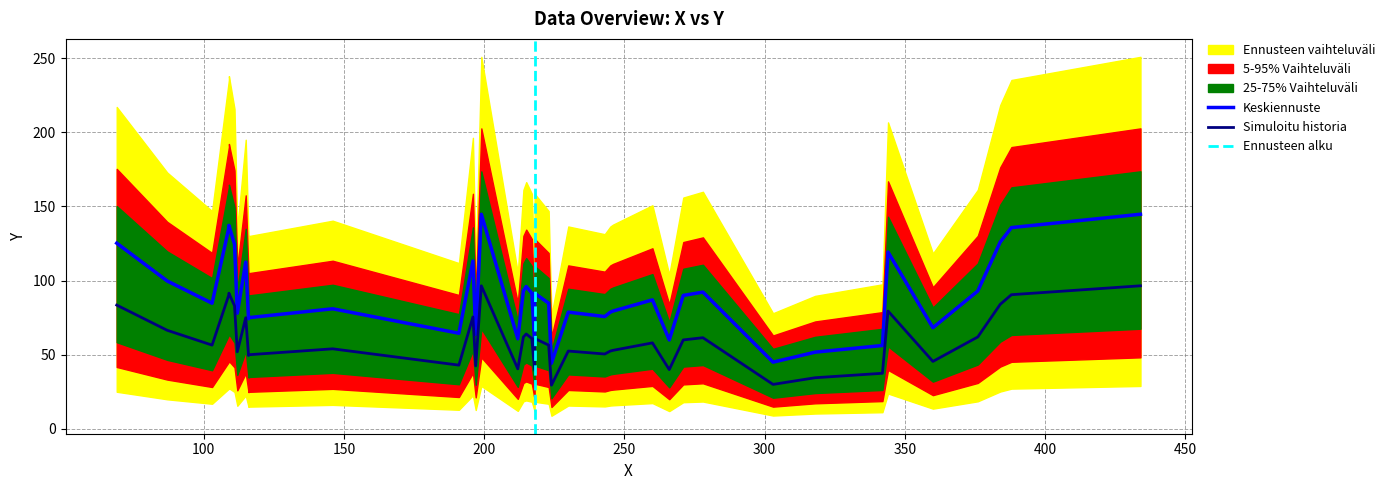

Does the chart display data point markers on the line(s)?

No